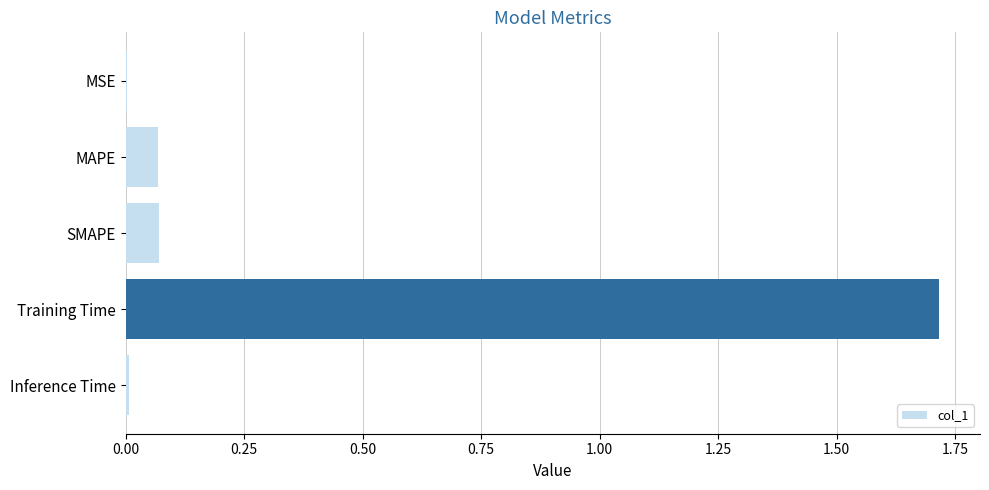

Which has a higher value, Inference Time or Training Time?

Training Time